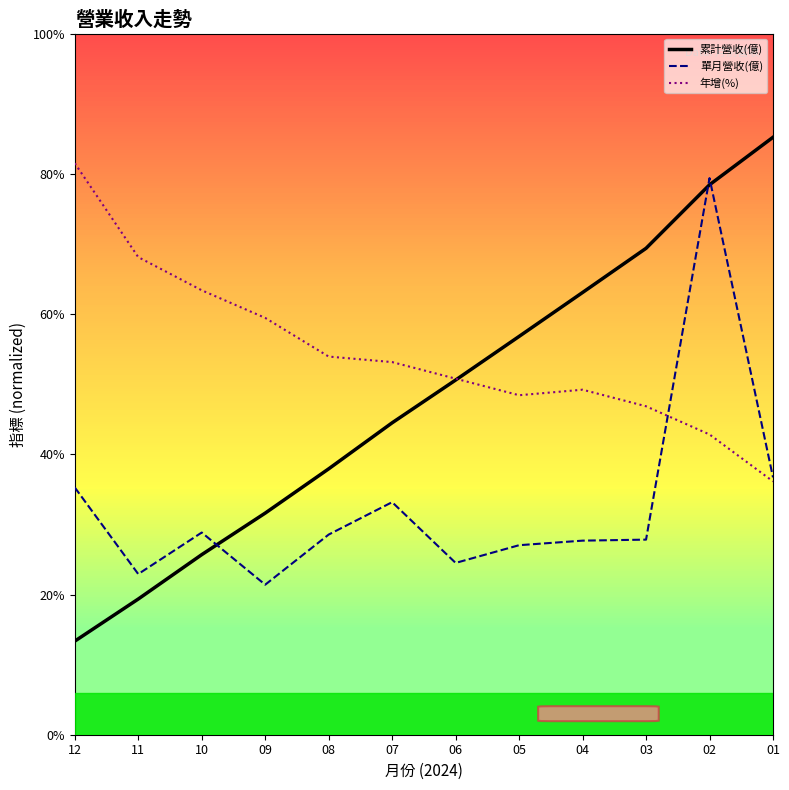

What is the spread (max minus min) of values at 03?

124.7